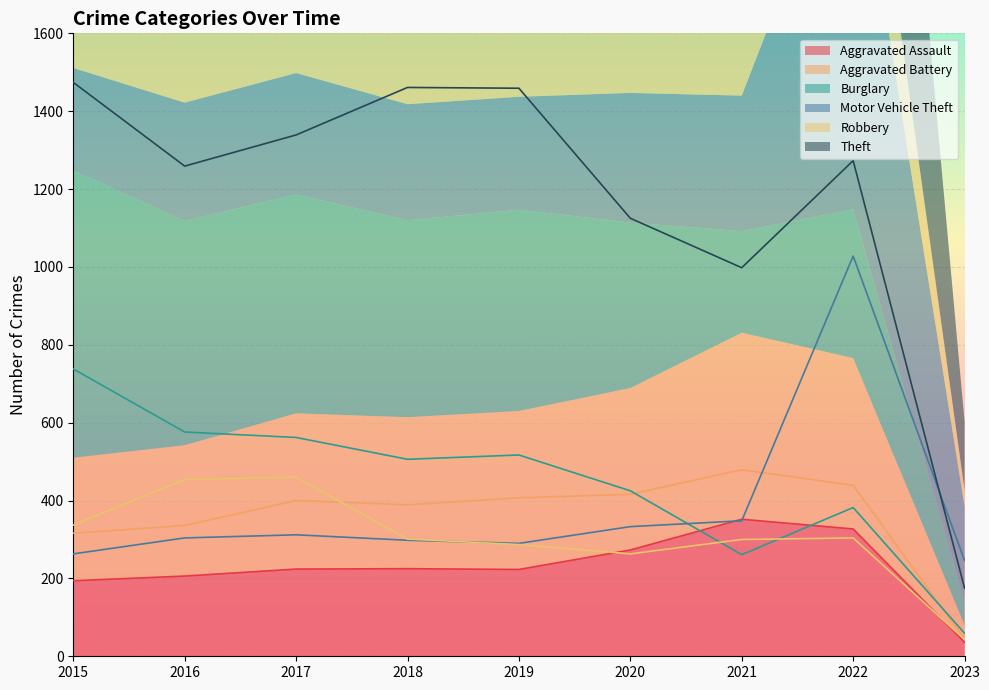

At which label is Aggravated Battery closest to 261?

2015